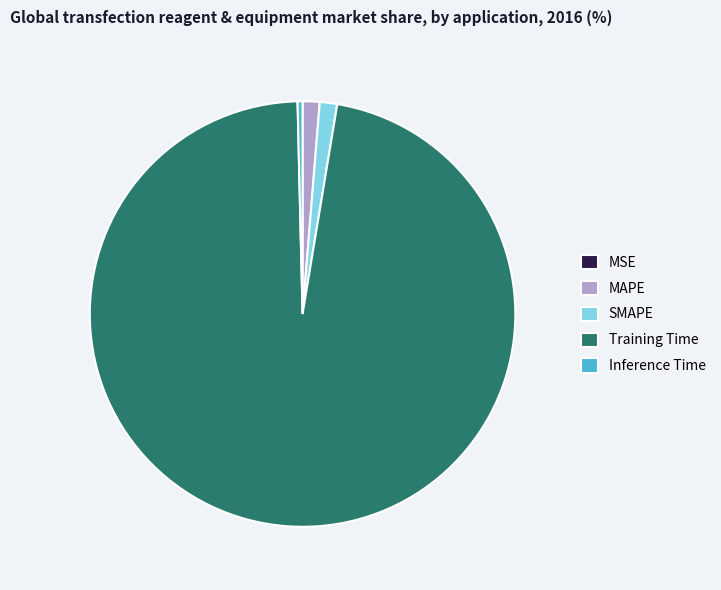

Between Training Time and Inference Time, which is larger?

Training Time